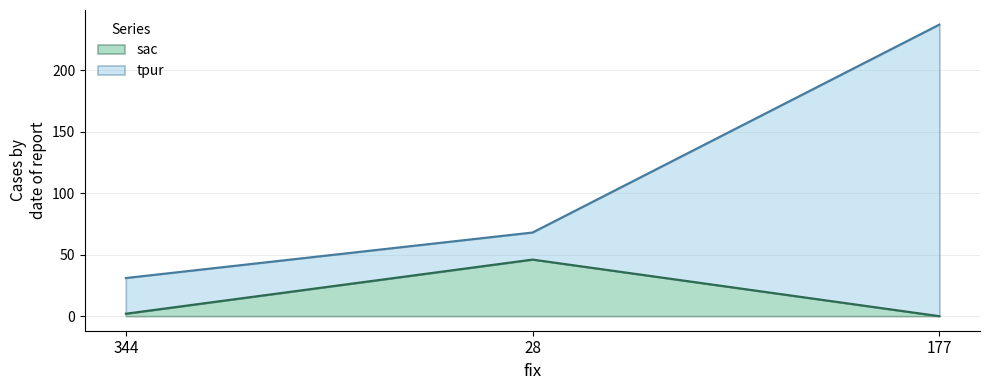

Does the chart have visible grid lines?

Yes